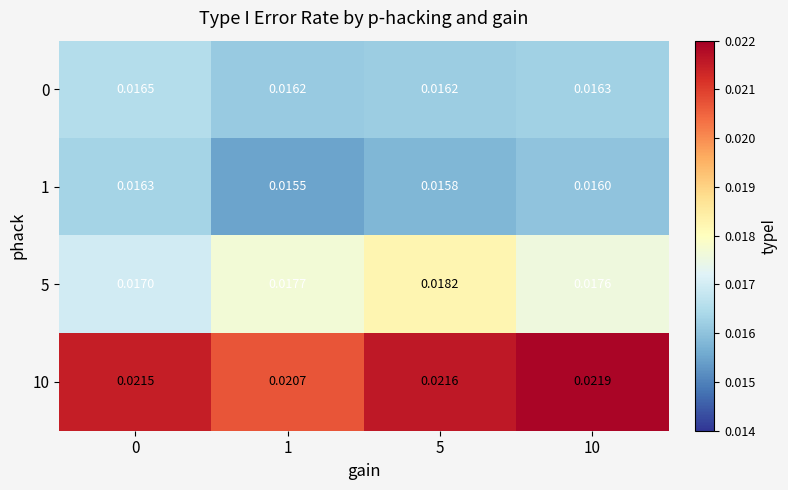

Is the value of 5 at 10 greater than the value of 1 at 1?

Yes